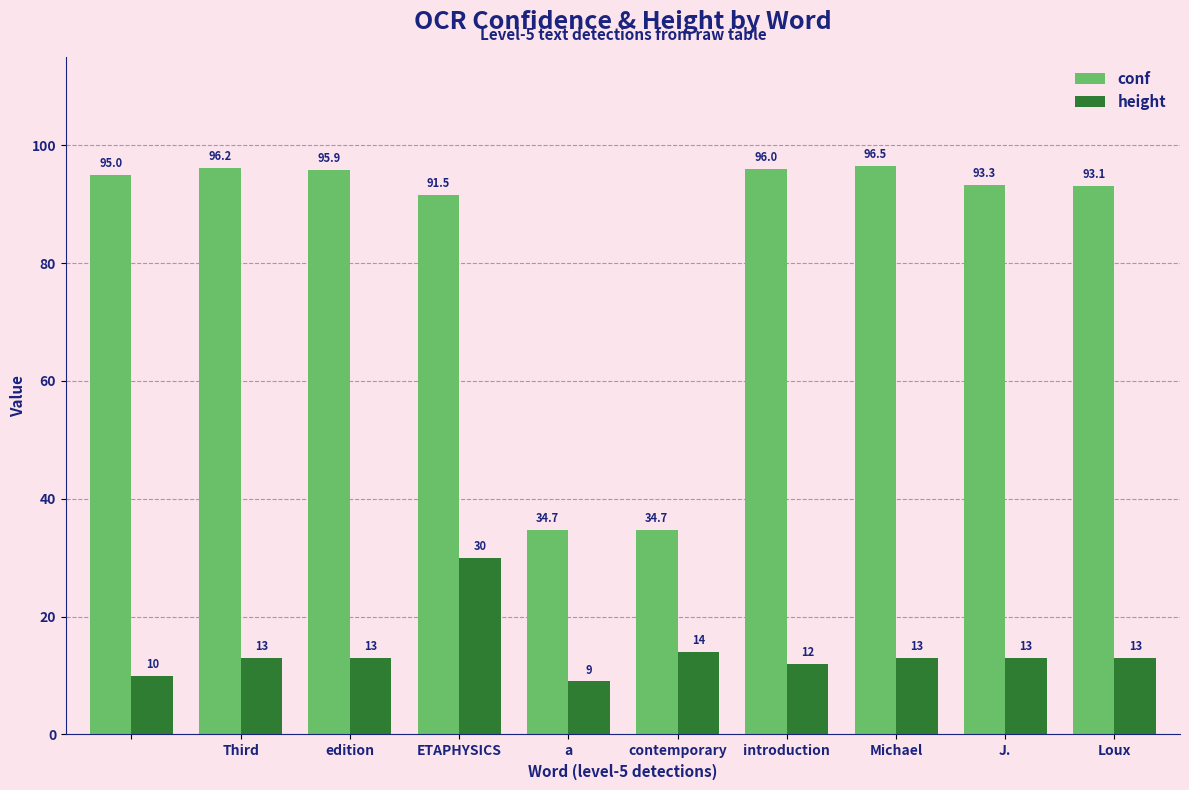

List the series in order of their overall mean, lowest first.

height, conf